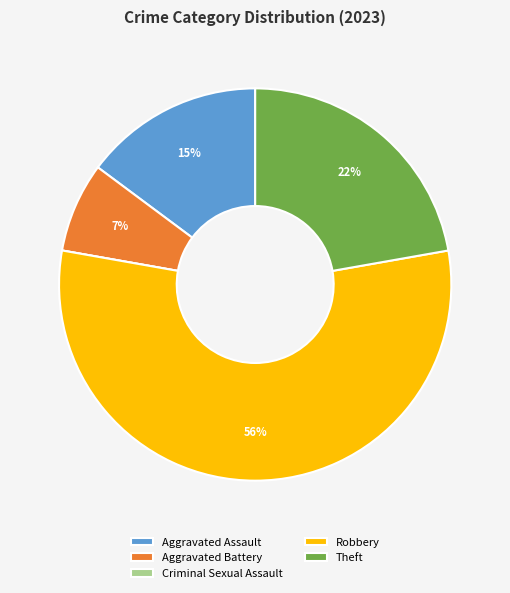

Do Robbery and Aggravated Assault together represent more than half of the pie?

Yes